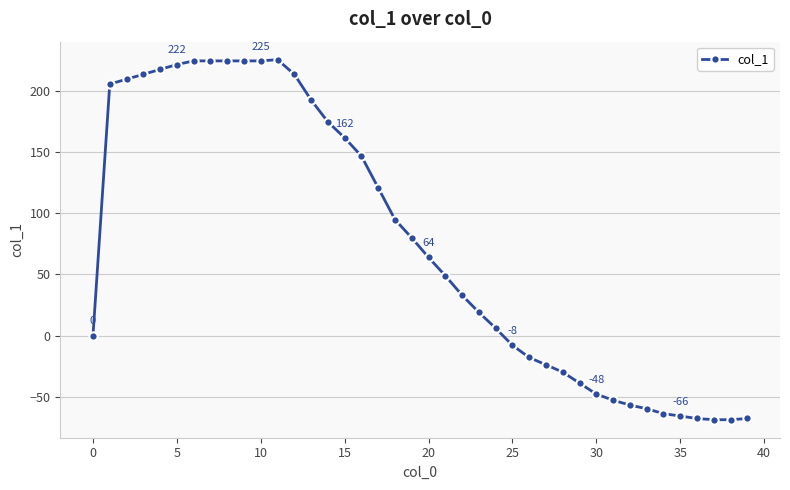

True or false: the data has more than 0 interior local peaks.

True